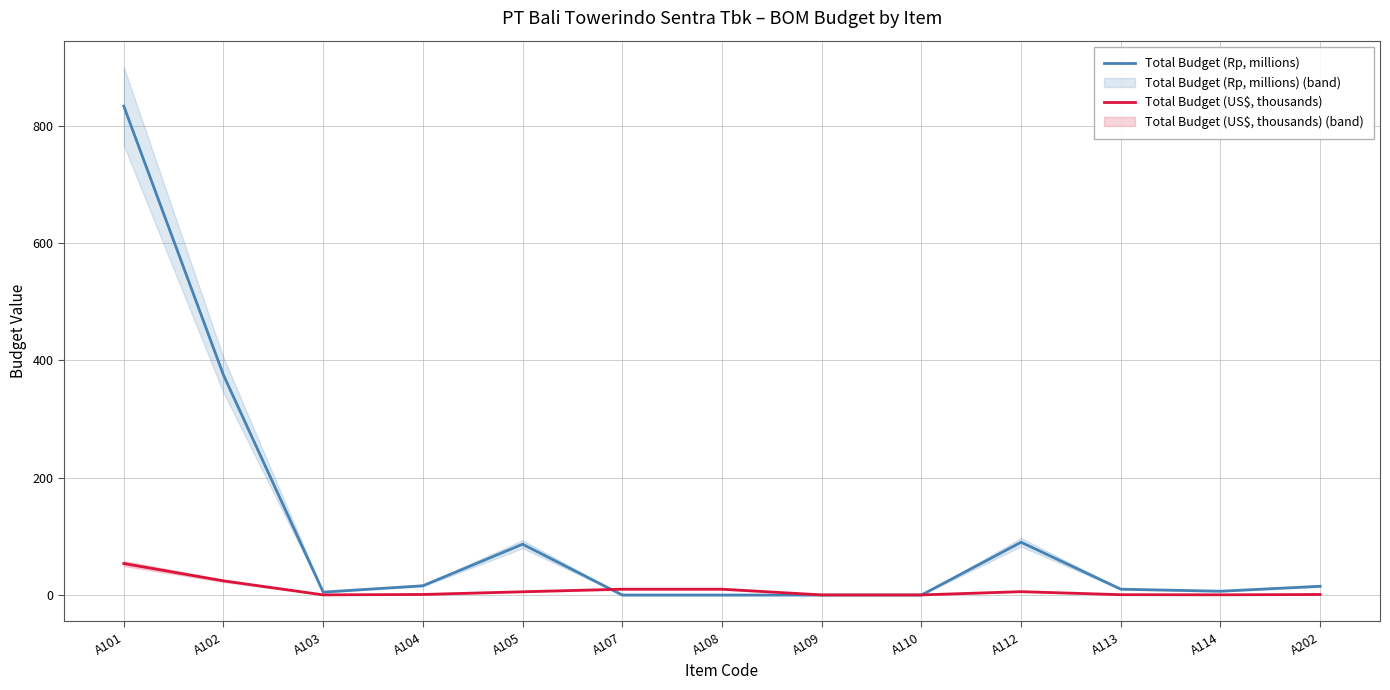

Is it true that Total Budget (Rp, millions) equals 15.0 at A202?

True